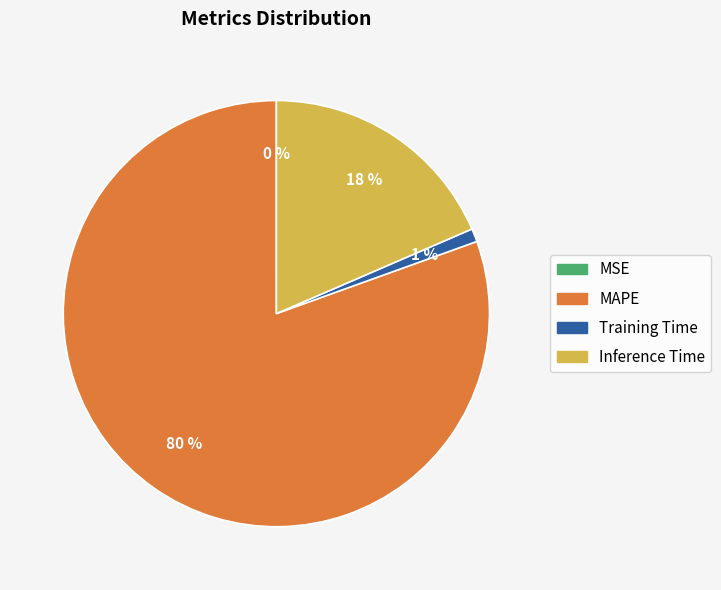

To the nearest percent, what is the average slice percentage?

25%